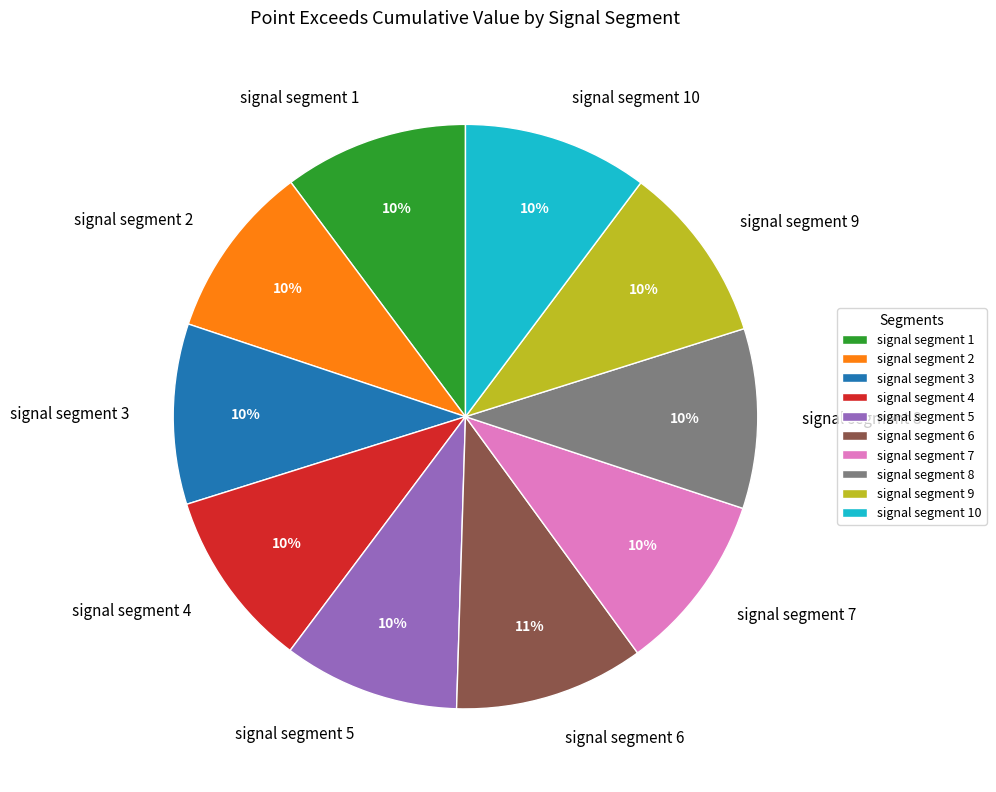

Combined, do signal segment 6 and signal segment 9 account for over 50%?

No